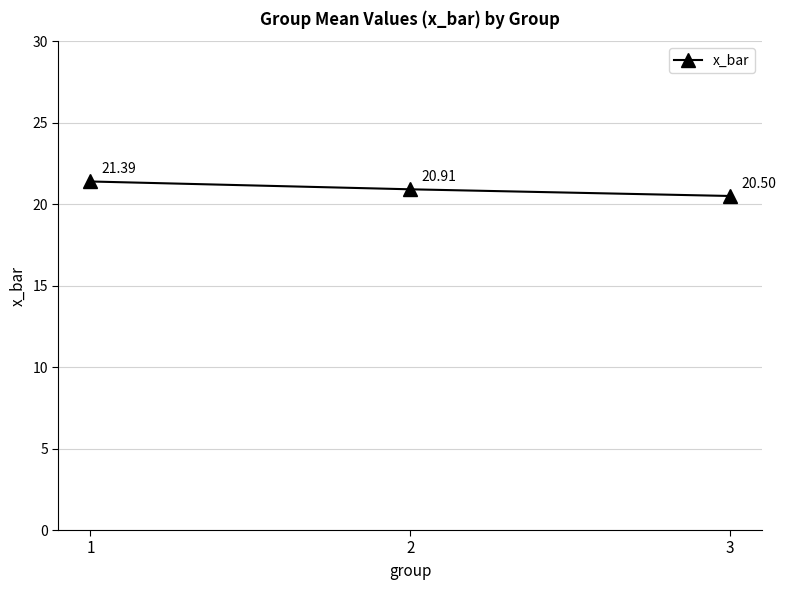

What is the sum of the values at 1 and 2?

42.3